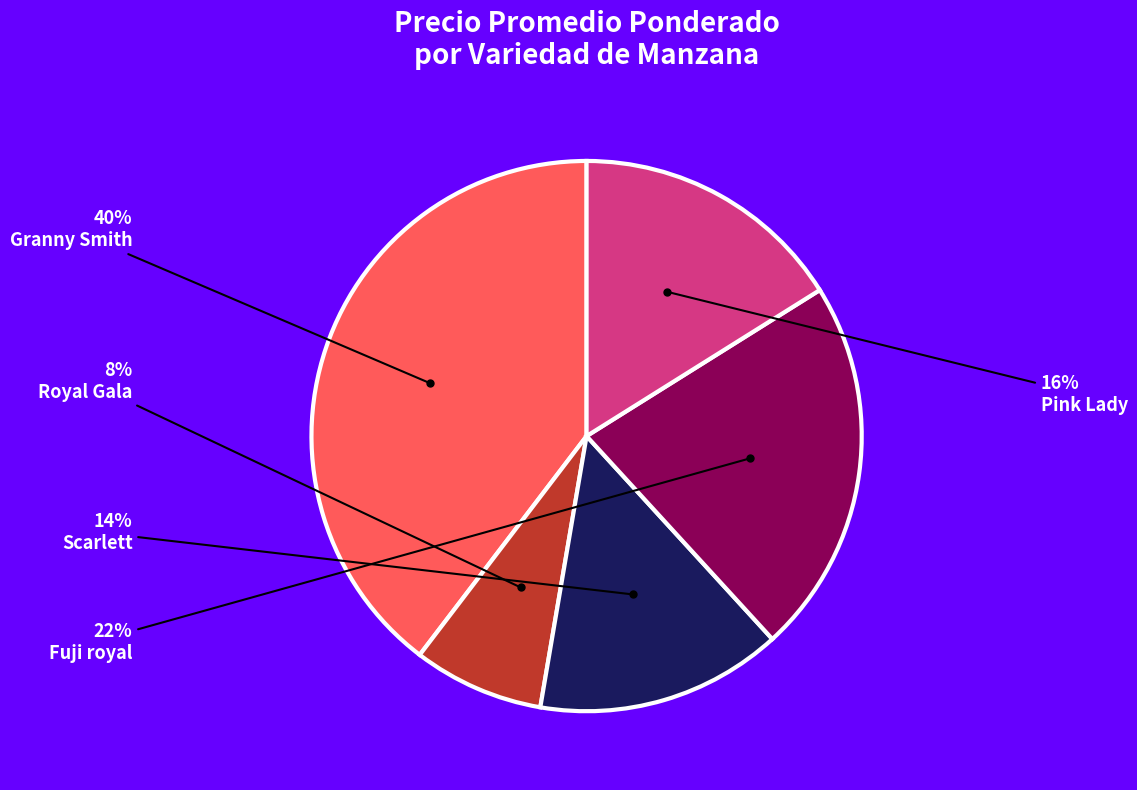

Which category has the smallest portion of the pie?

Royal Gala